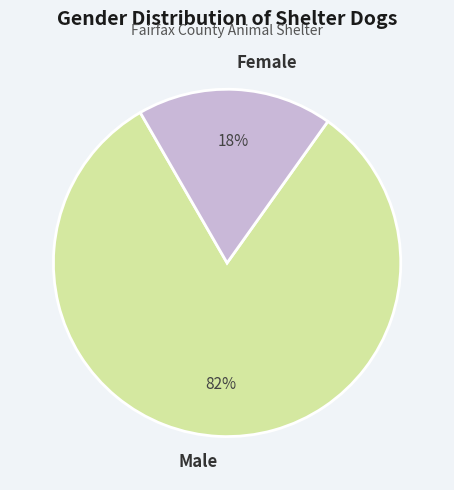

To the nearest percent, what is the combined percentage of Female and Male?

100%